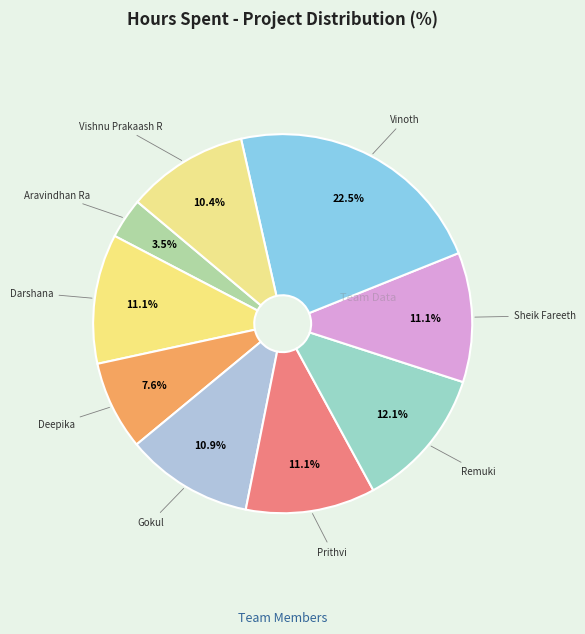

How many segments does this pie chart have?

9